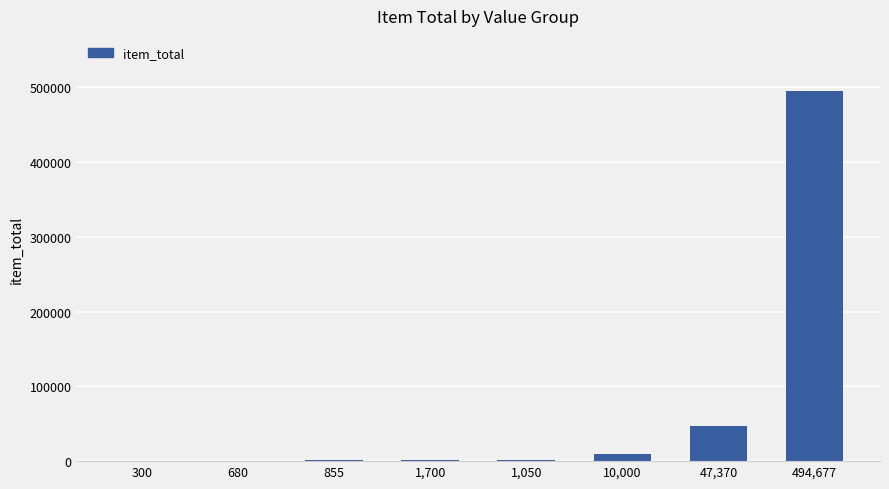

The value at 47,370 is 47370. True or false?

True